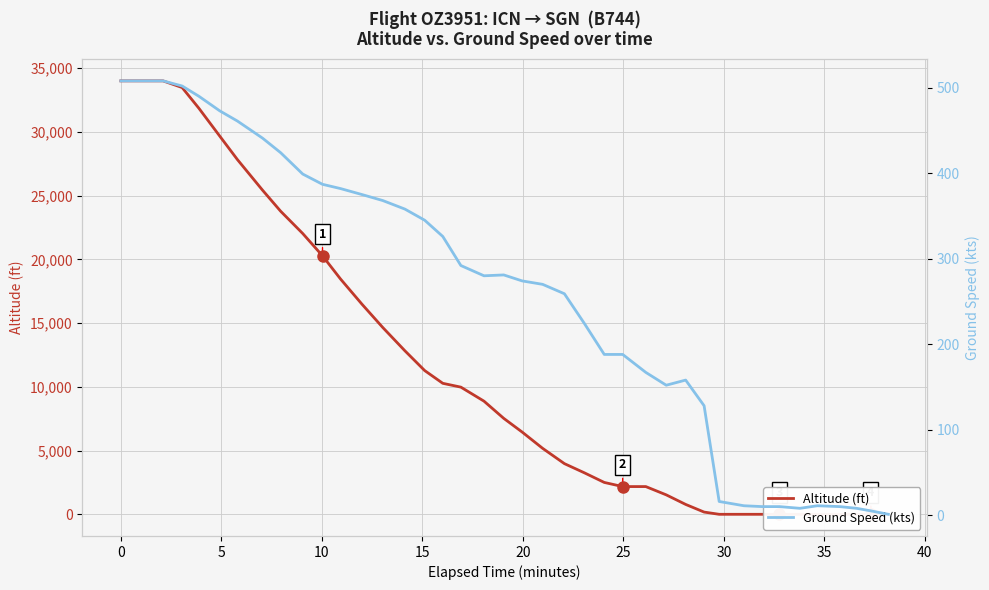

How many values in the Altitude (ft) series exceed 7525?

19